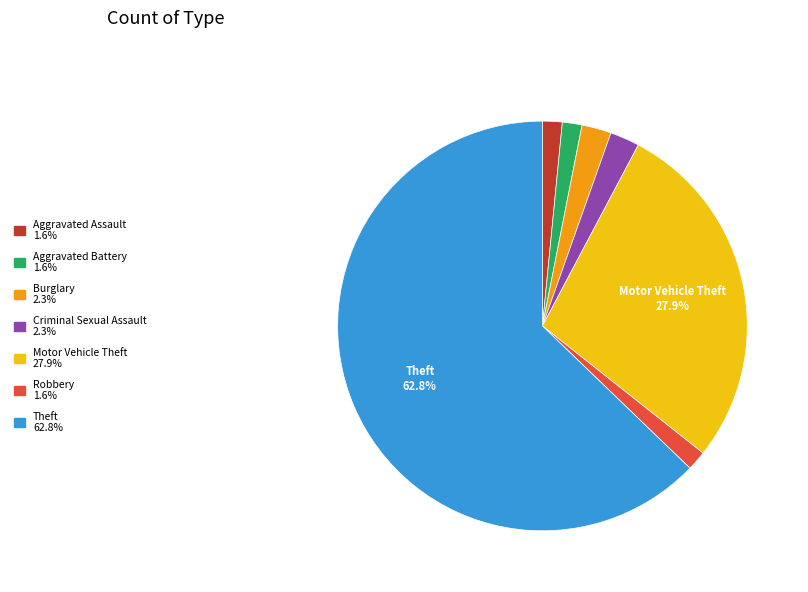

Is Theft the majority of the pie?

Yes